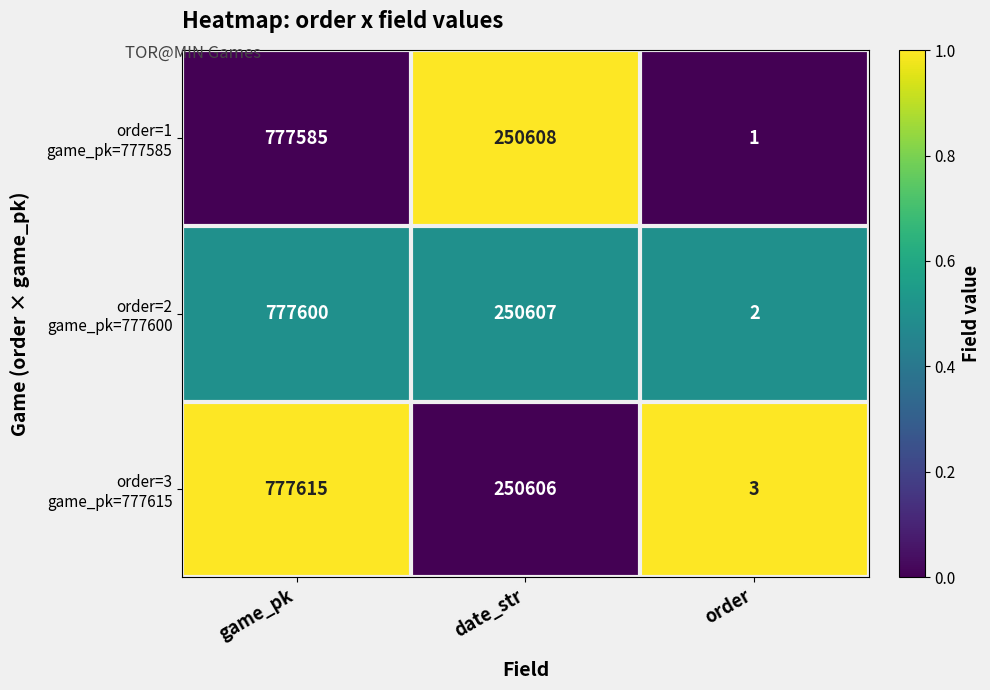

Which label corresponds to the largest value in the chart?

game_pk